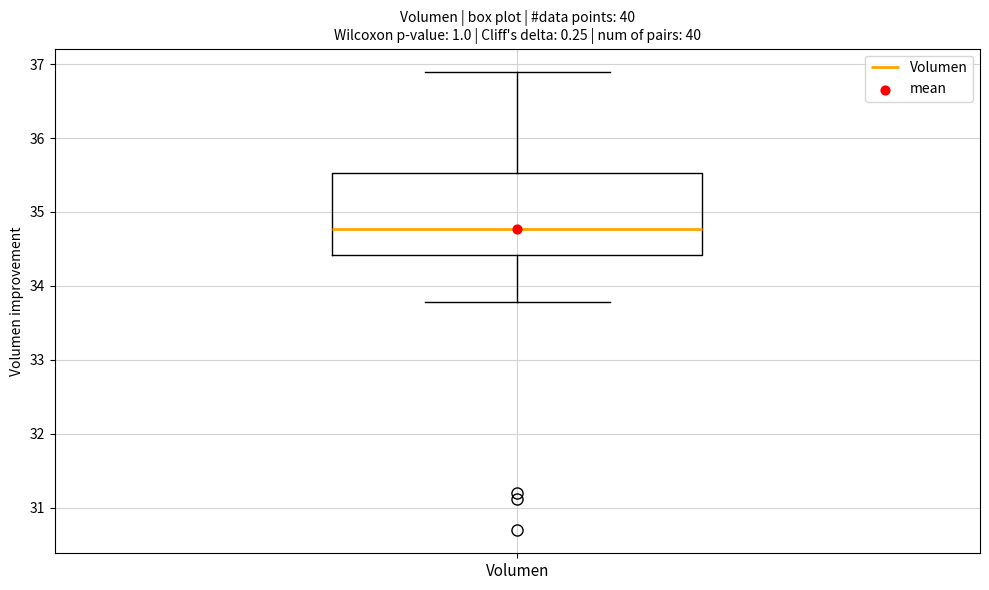

Read this box plot against the y-axis: the position of the median line, the range covered by the box, and the ends of both whiskers. The values are not printed on the chart, so give them approximately, as read against the axis.

median 34.8, box 34.4 to 35.5, whiskers 33.8 to 36.9